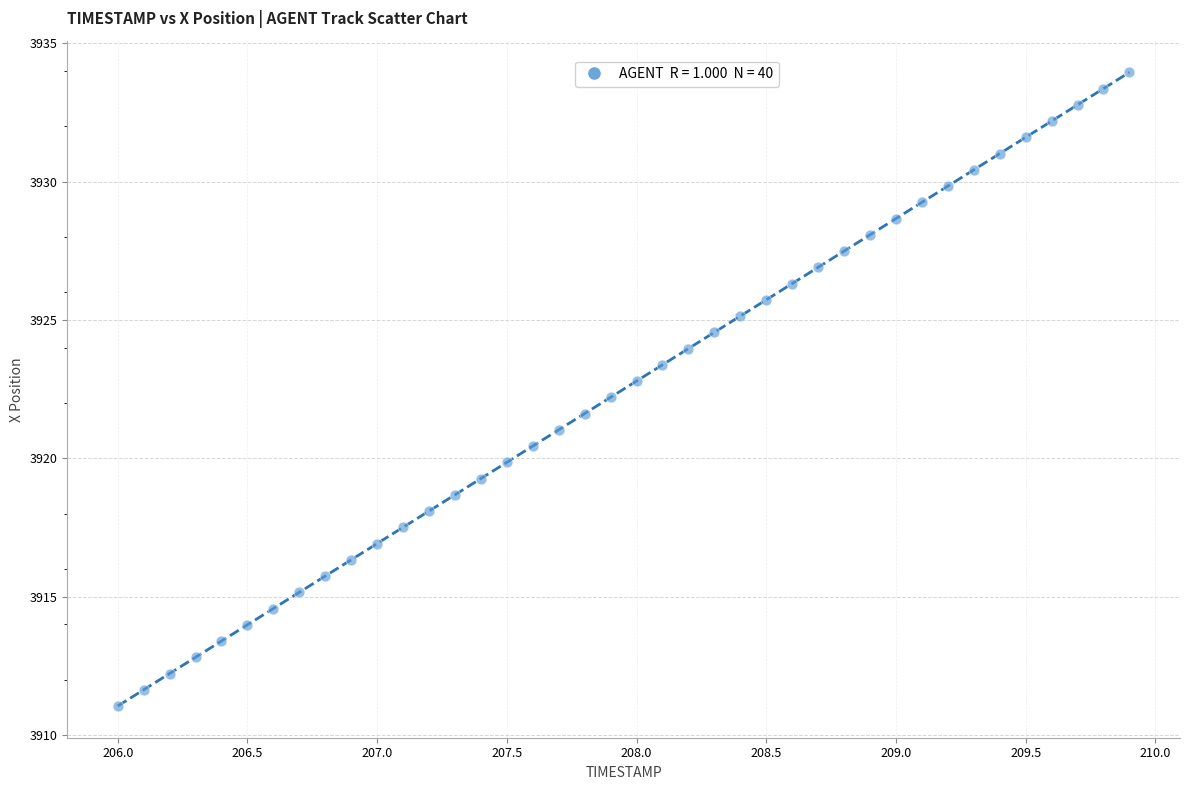

What is the range of Y values (max minus min)?

22.9